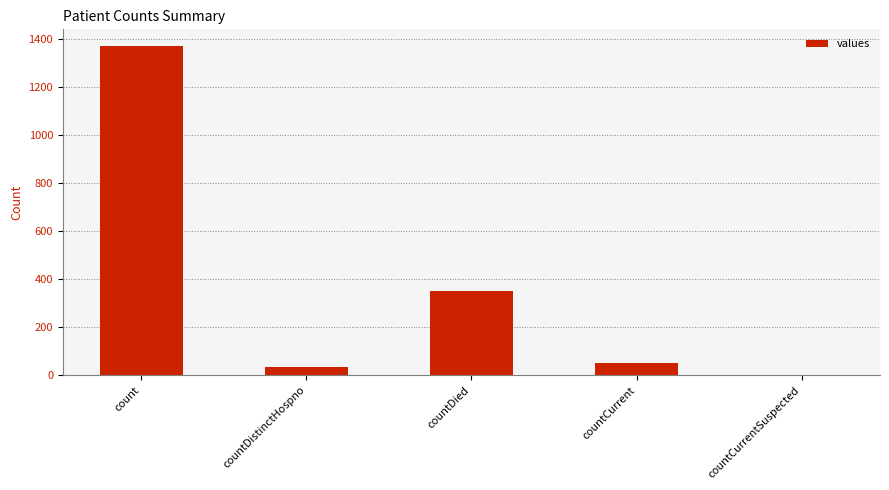

The chart shows a value of 33 at countDistinctHospno. True or false?

True